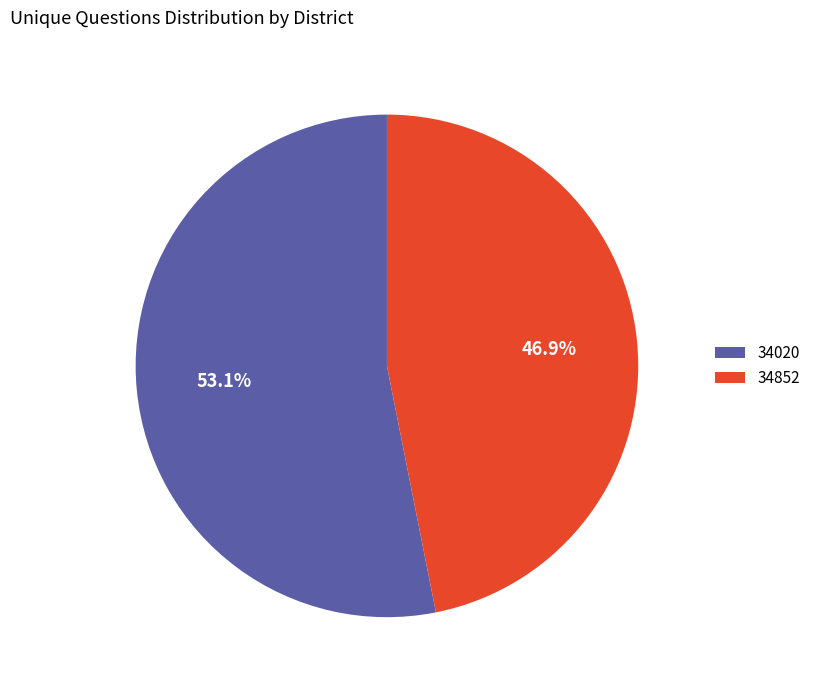

Is there a majority slice in this chart?

Yes